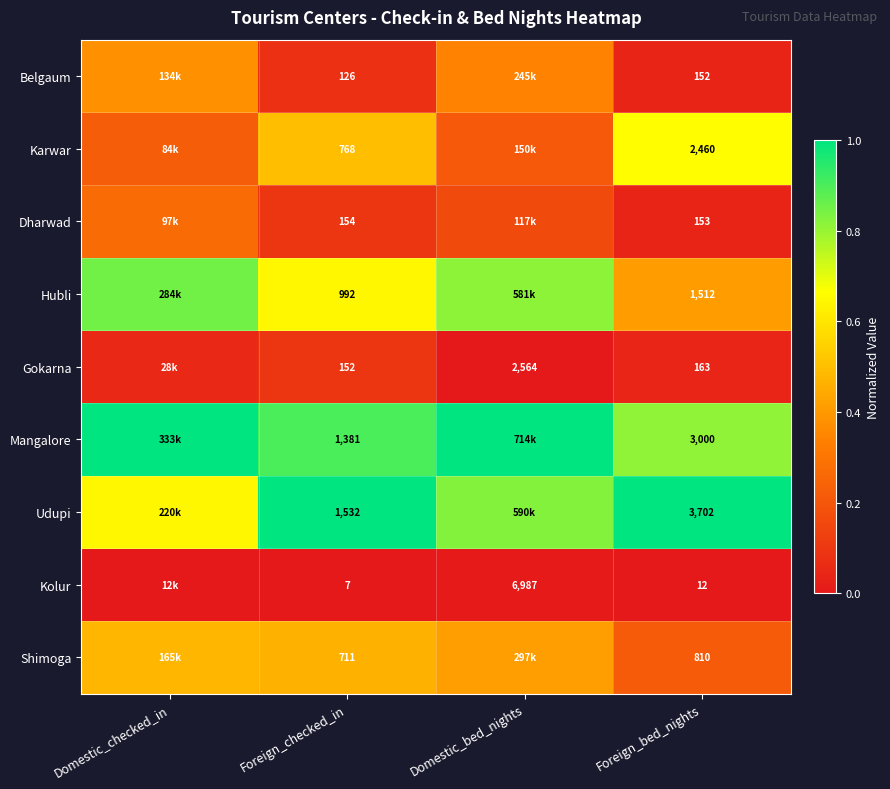

Which series changed the most between Foreign_checked_in and Foreign_bed_nights?

Udupi